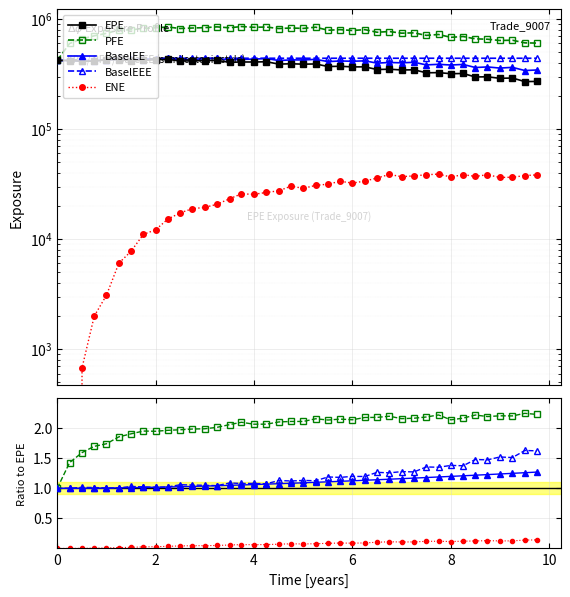

Is it true that BaselEE equals 173138.6 at 27?

False